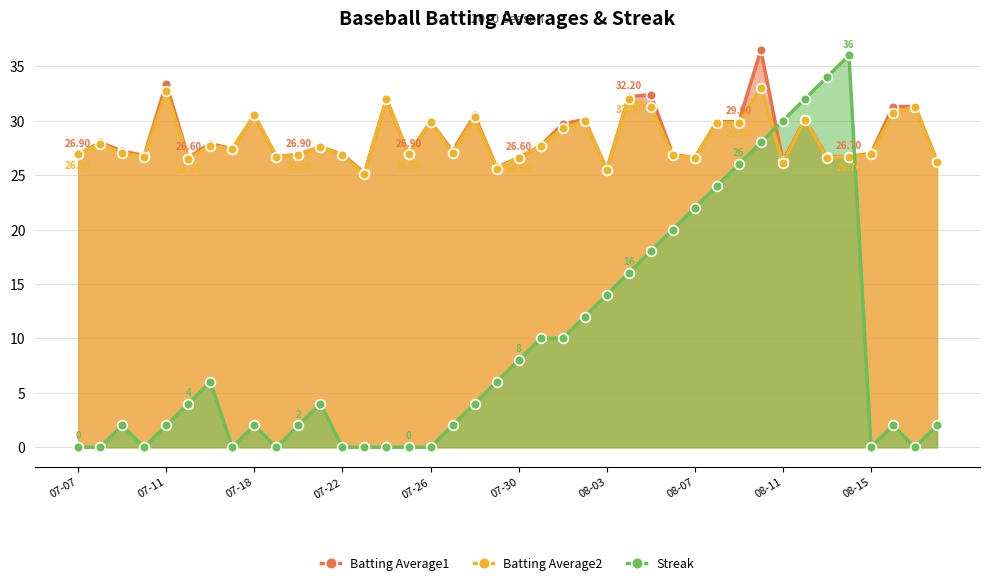

What is the average value of the Batting Average1 series?

28.5